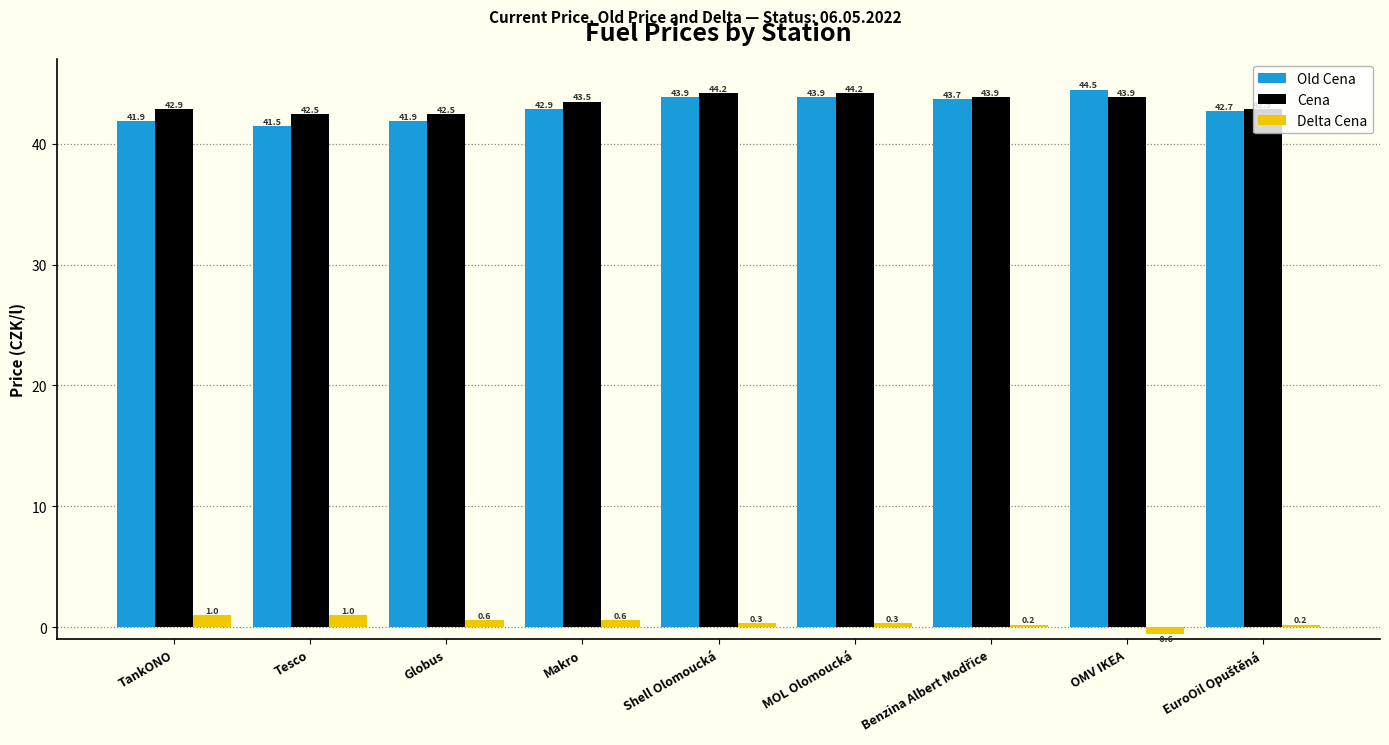

Rank the series at MOL Olomoucká from highest to lowest value.

Cena, Old Cena, Delta Cena